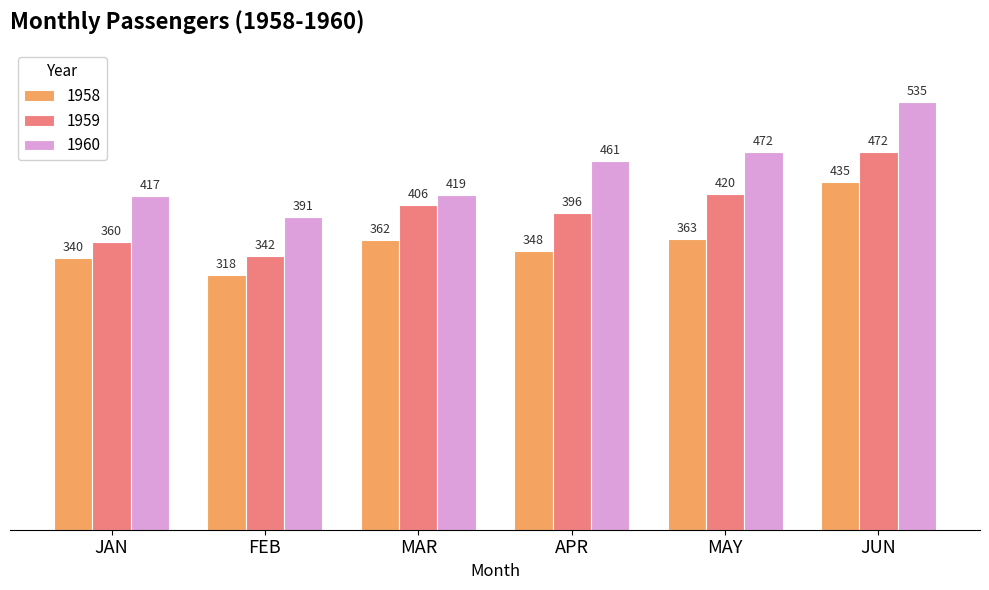

What is the difference between the maximum and minimum values in the 1959 series?

130